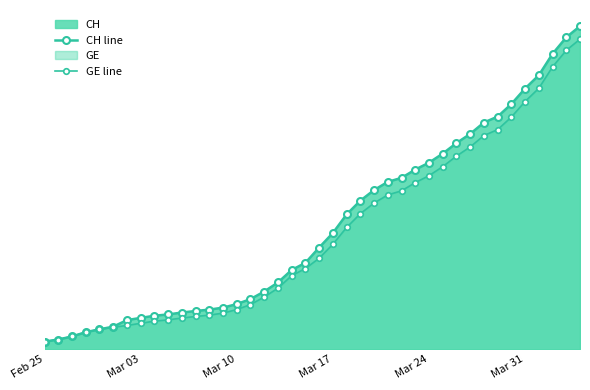

How many data points does each series have?

40